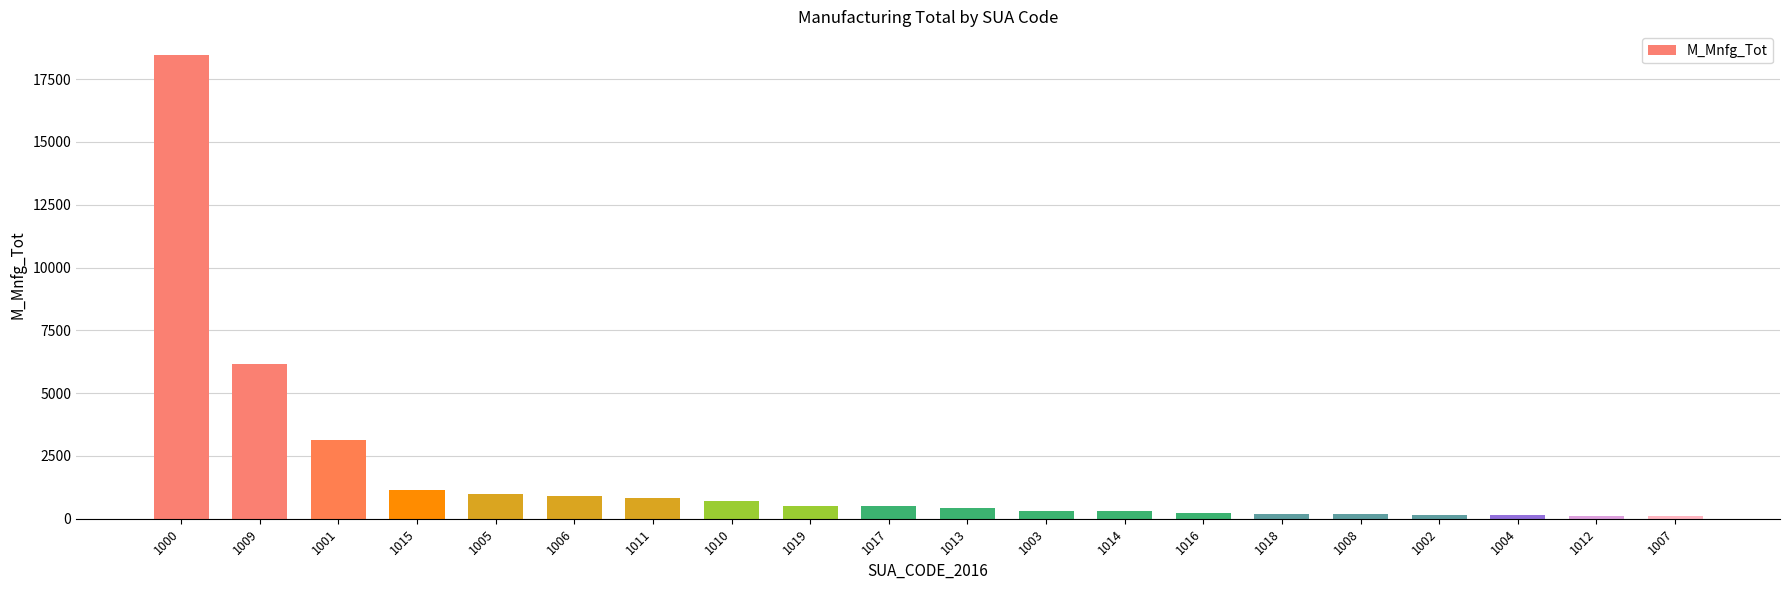

What is the smallest value displayed?

118